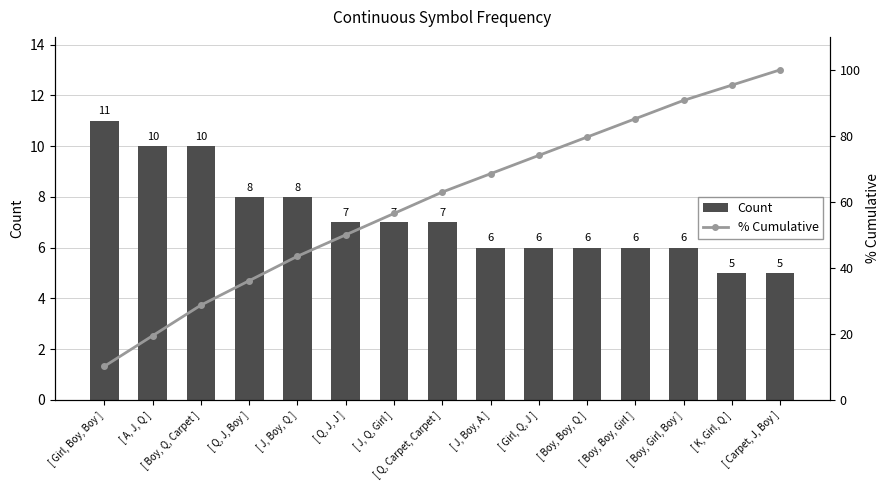

What is the average value of the % Cumulative series?

60.1